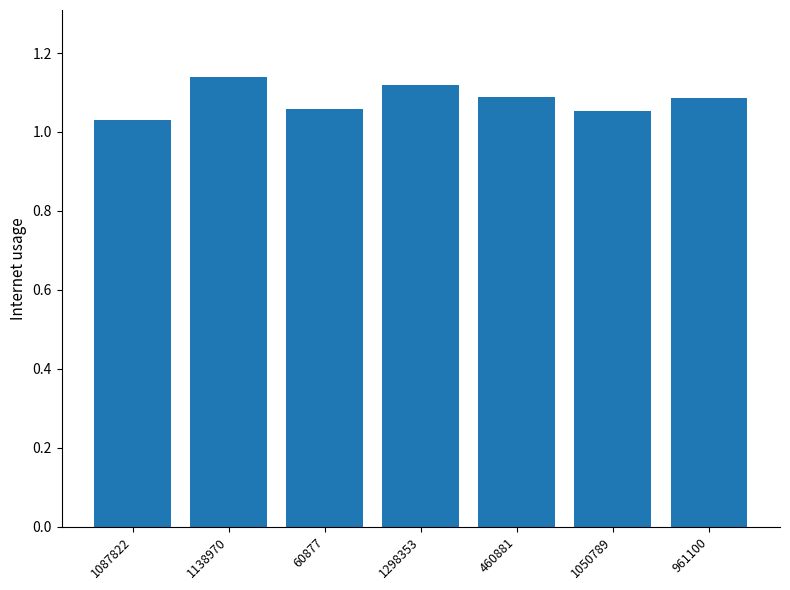

The value at 961100 is 1.9. True or false?

False